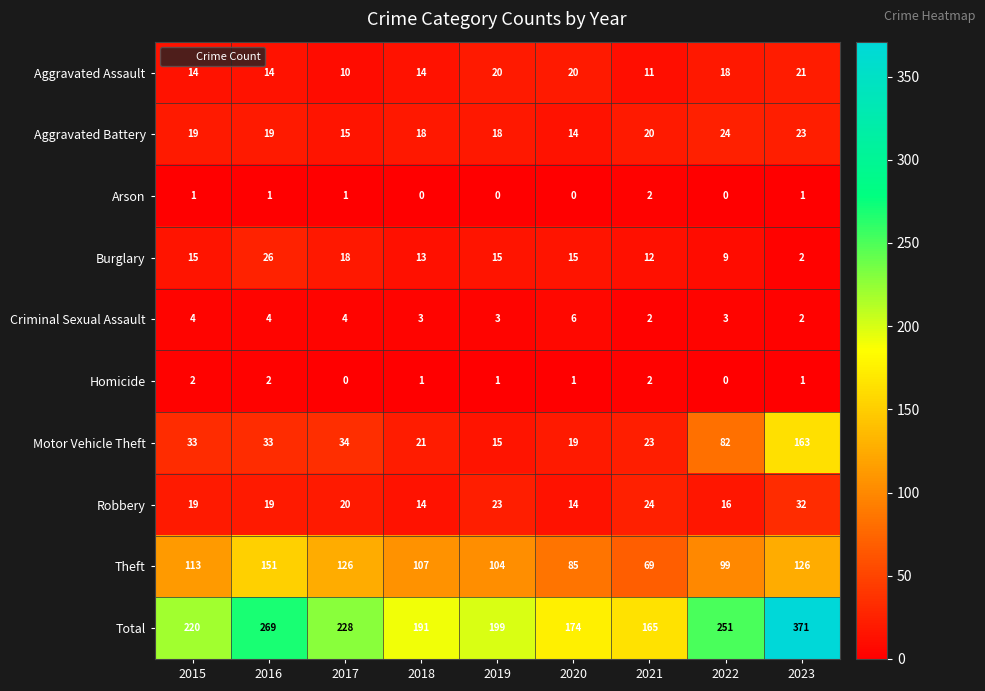

Count the number of data series in this chart.

10